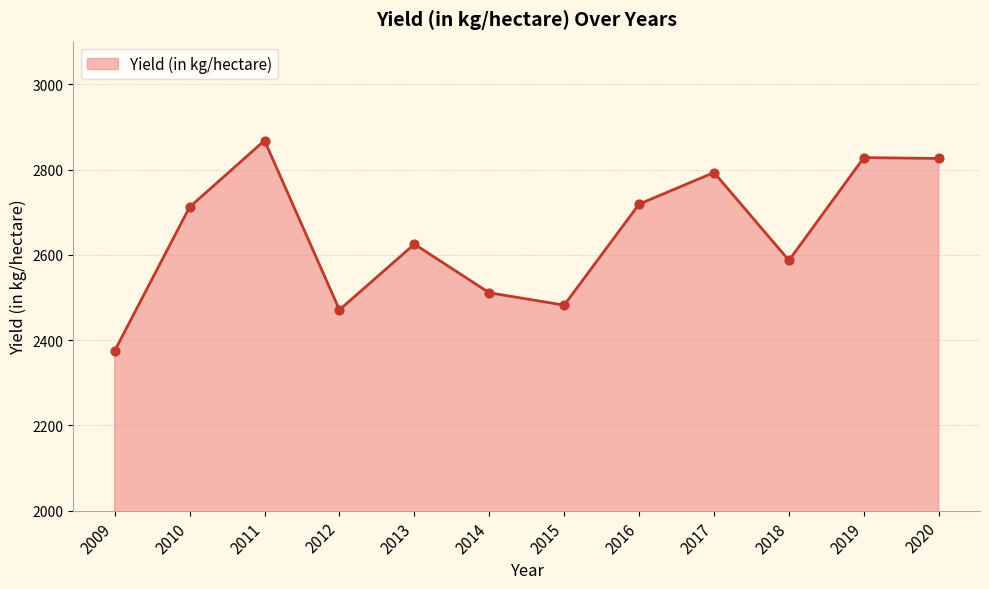

Which has a higher value, 2013 or 2014?

2013